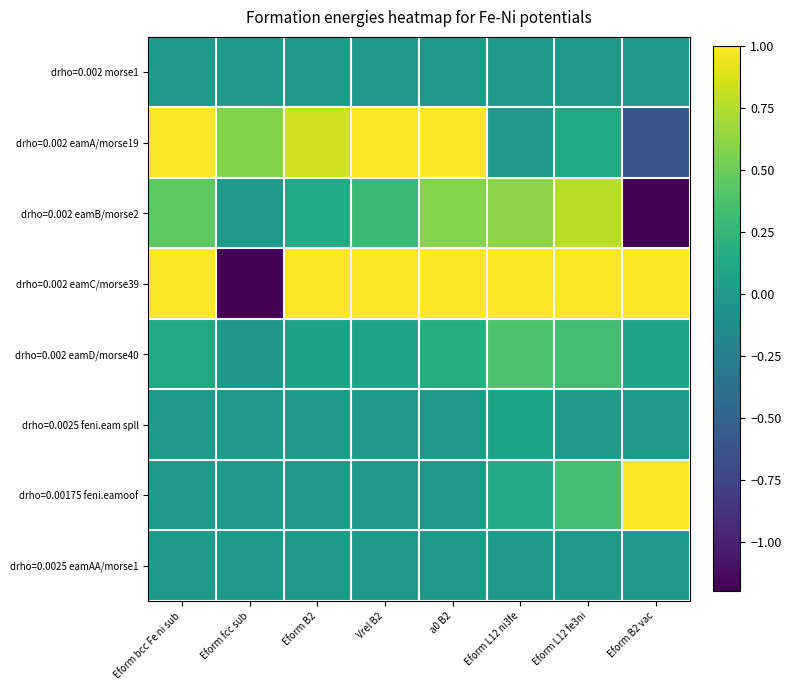

At Eform bcc Fe ni sub, list the series in order from largest to smallest.

drho=0.002 eamC/morse39, drho=0.002 eamA/morse19, drho=0.002 eamB/morse2, drho=0.002 eamD/morse40, drho=0.0025 eamAA/morse1, drho=0.002 morse1, drho=0.0025 feni.eam spll, drho=0.00175 feni.eamoof